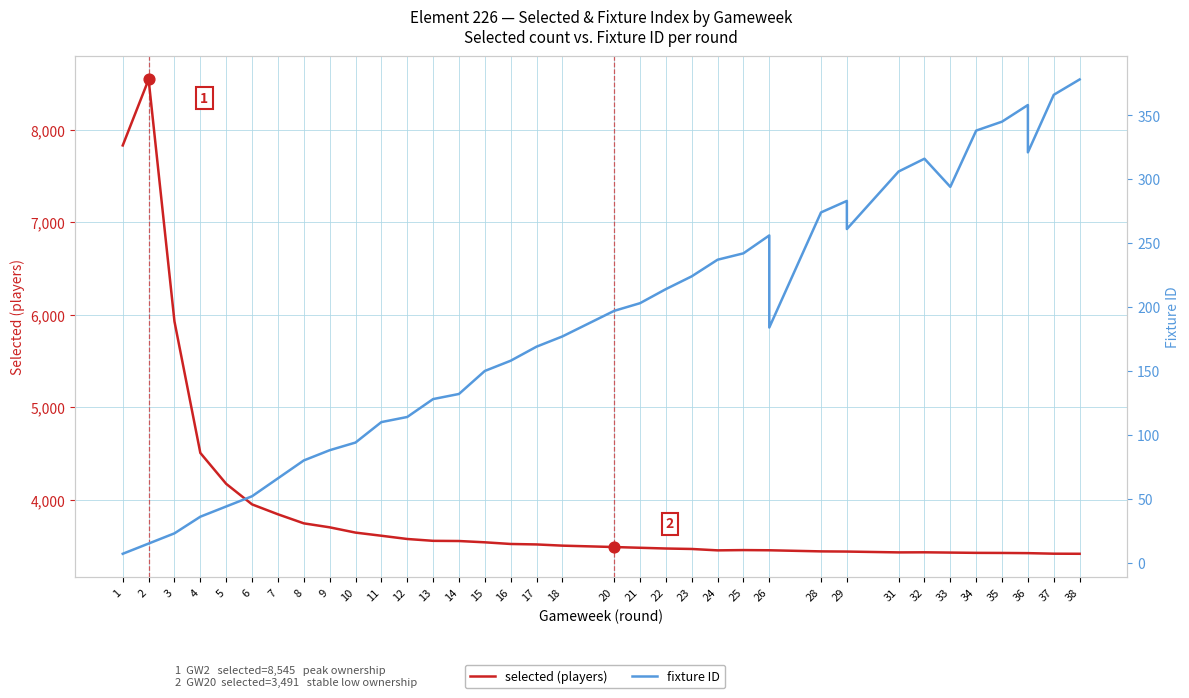

Which series has the widest spread of Y values?

selected (players)